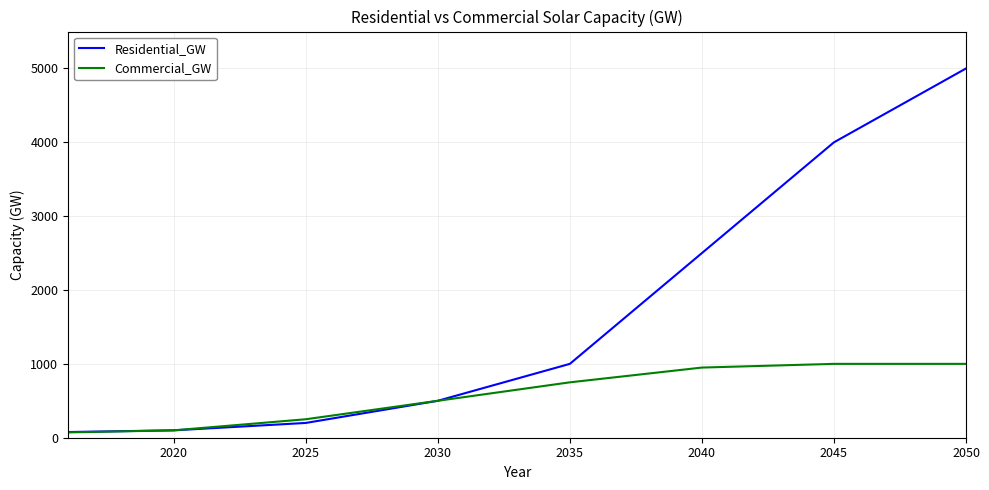

What is the highest value of the Commercial_GW series?

1000